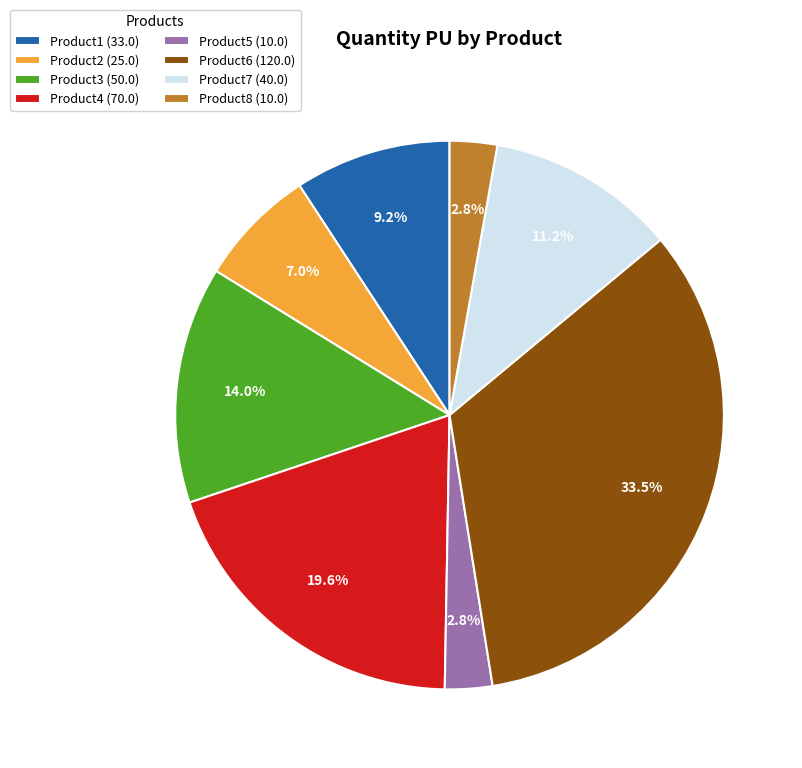

Is it true that Product7 is 1% of the pie?

False